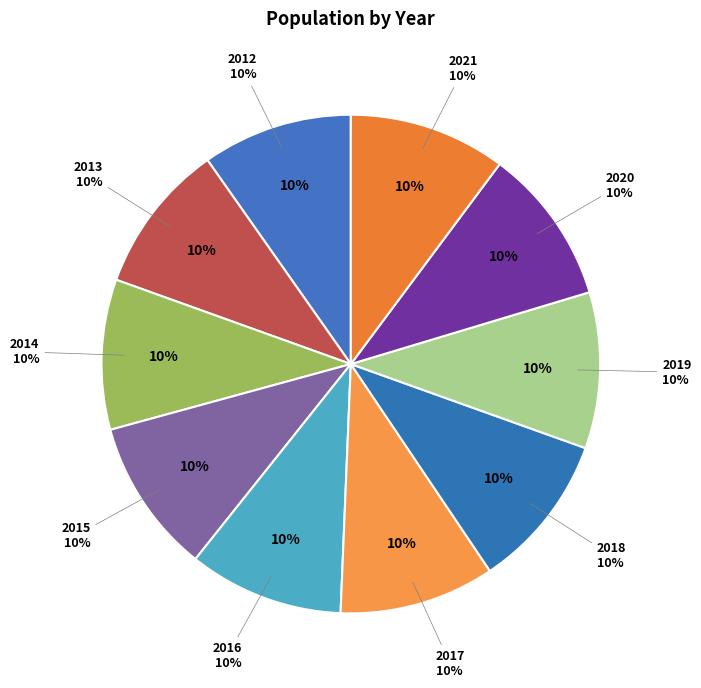

Is there any slice that represents more than half of the pie?

No